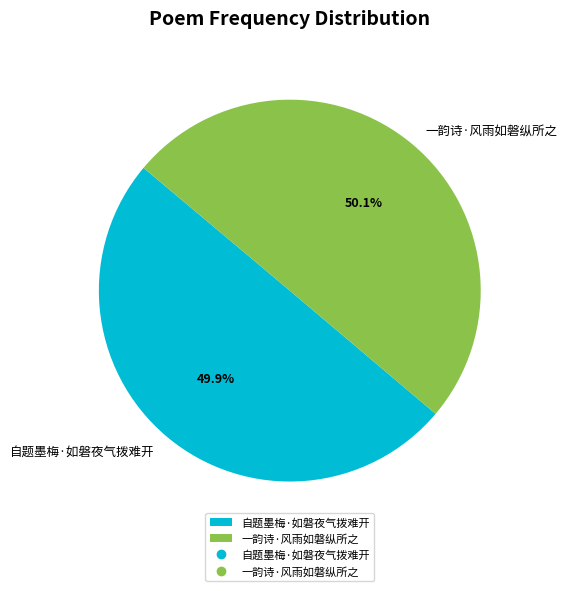

What is the ratio of the value at 自题墨梅·如磐夜气拨难开 to the value at 一韵诗·风雨如磐纵所之?

1.0